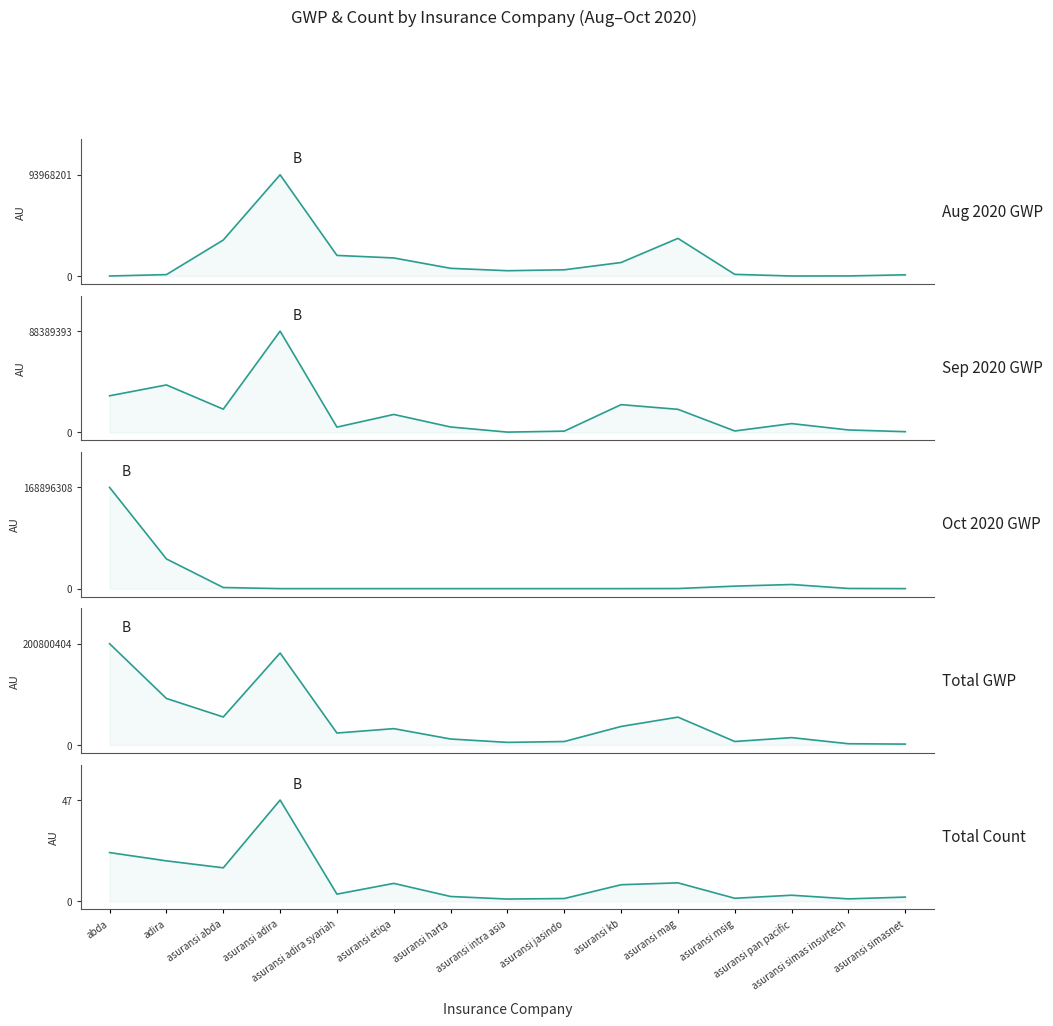

How many categories are shown in the chart?

15